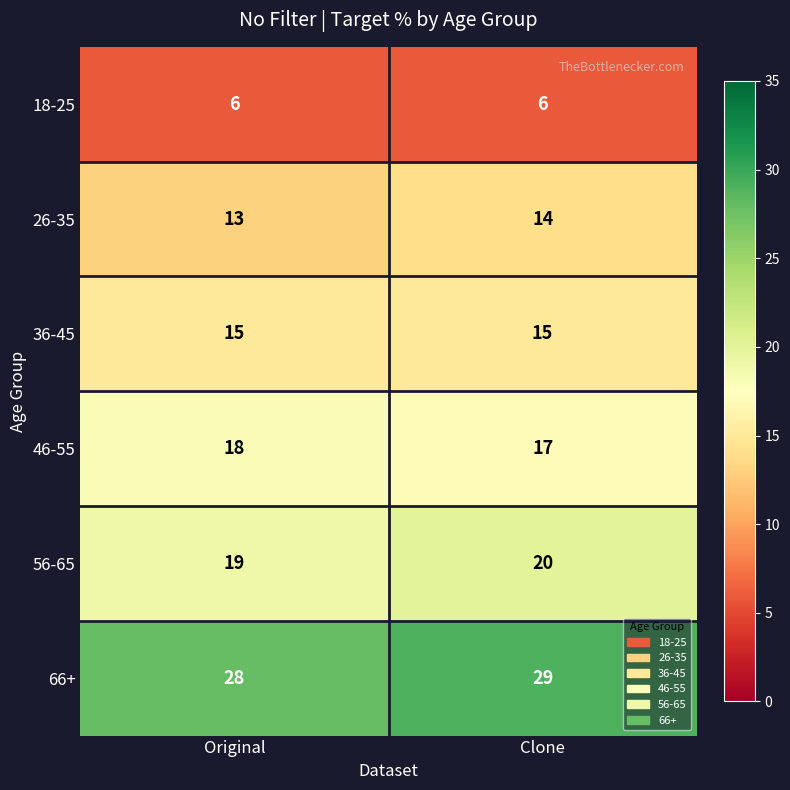

What is the maximum value shown in the chart?

29